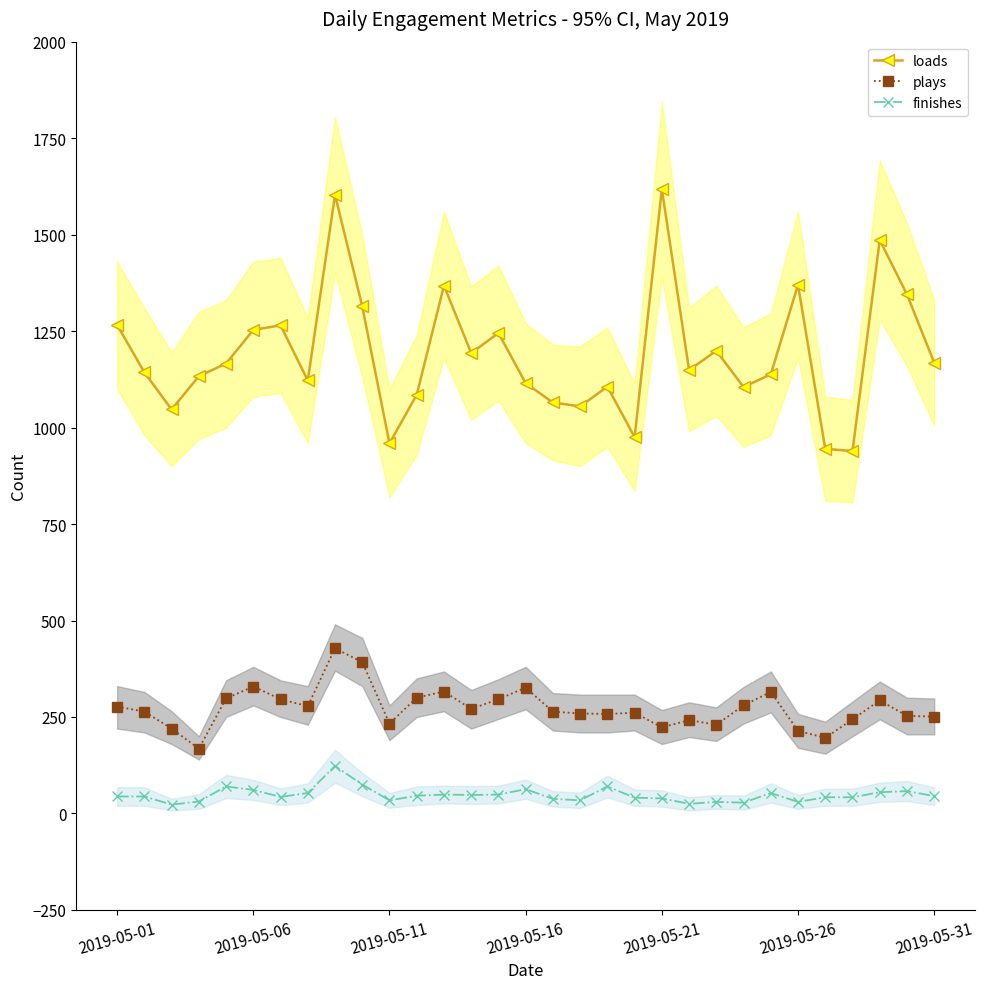

What is the sum of all plays values?

8475